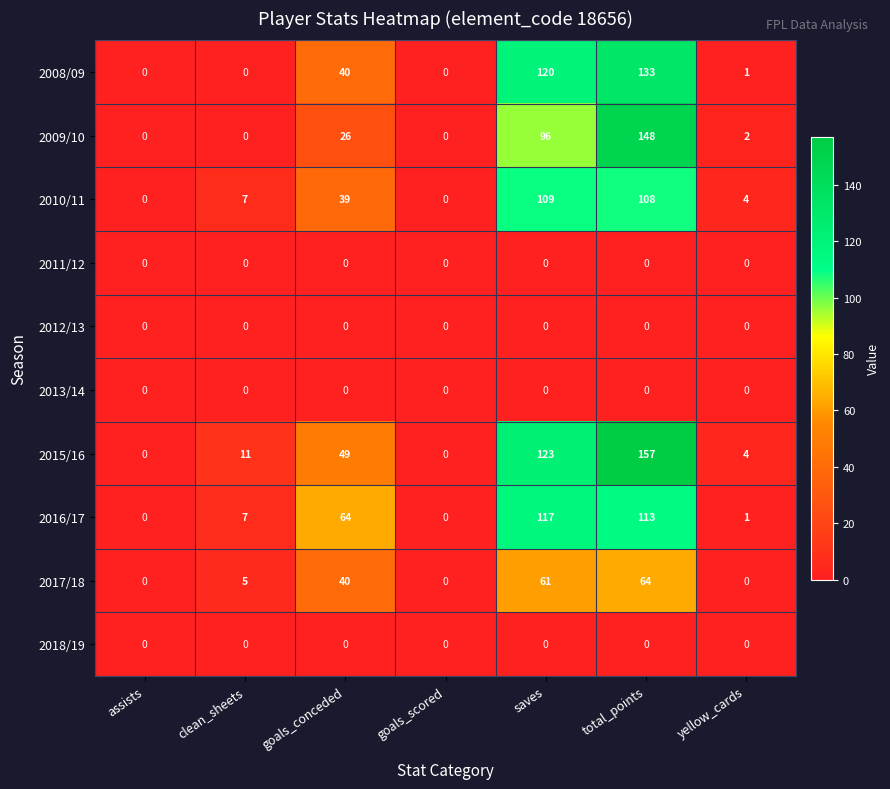

How many categories are shown in the chart?

7